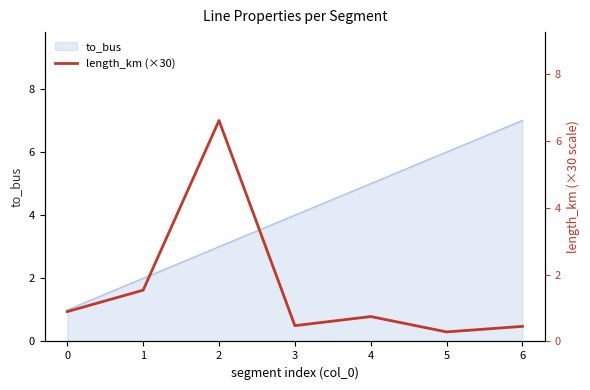

True or false: the data shows 0.5 at 4.

False